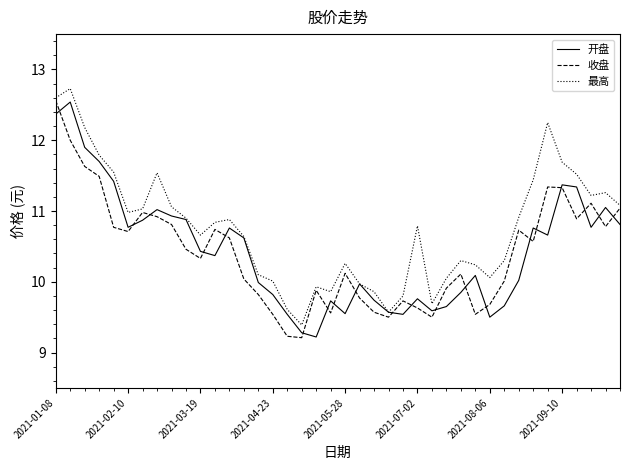

In 收盘, how many points are lower than both neighbors (excluding endpoints)?

10